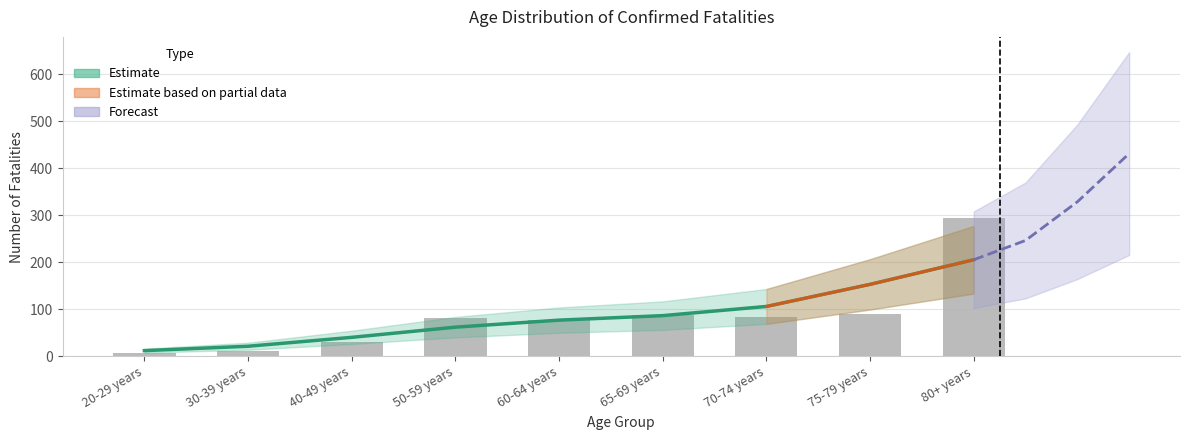

Rank the categories by value from highest to lowest.

80+ years, 75-79 years, 65-69 years, 70-74 years, 50-59 years, 60-64 years, 40-49 years, 30-39 years, 20-29 years